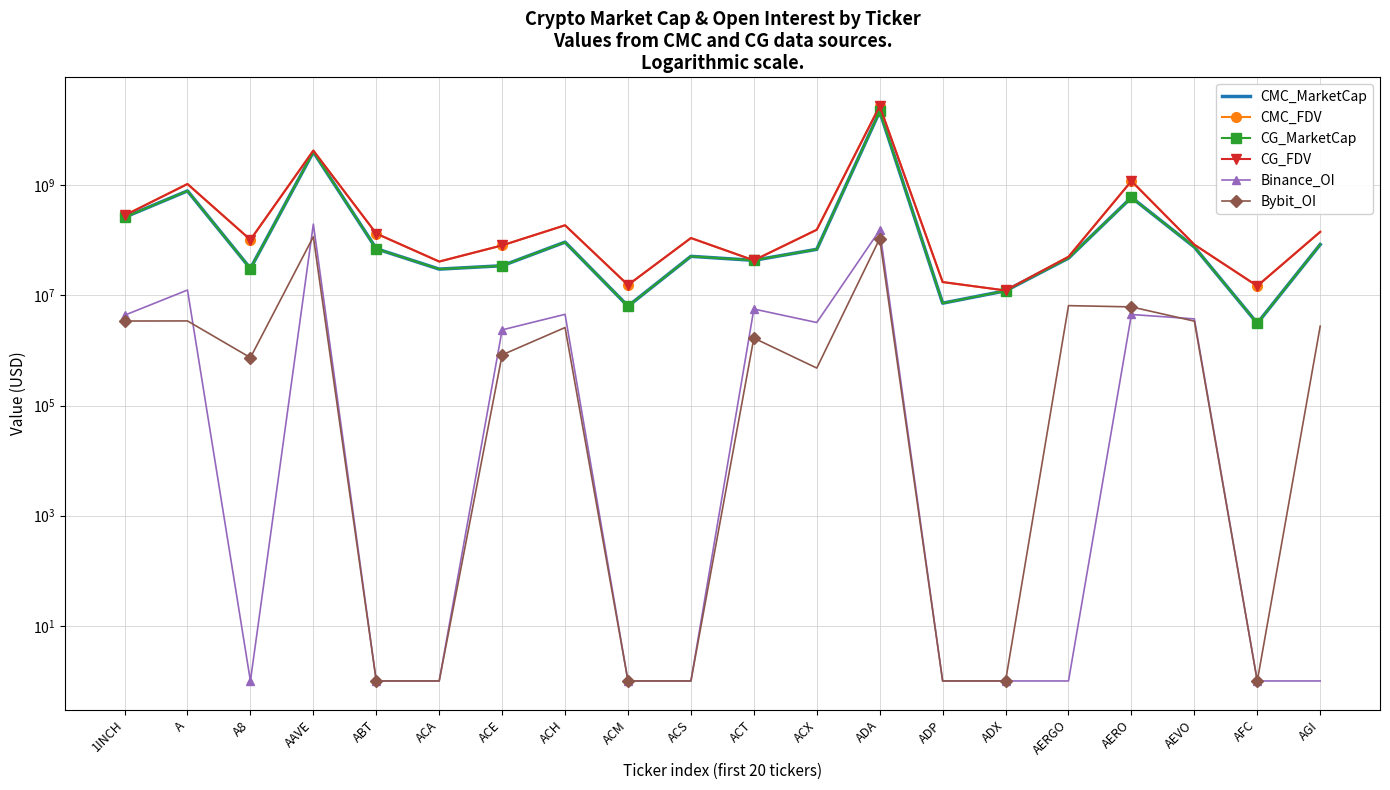

What is the average value of the Binance_OI series?

19570424